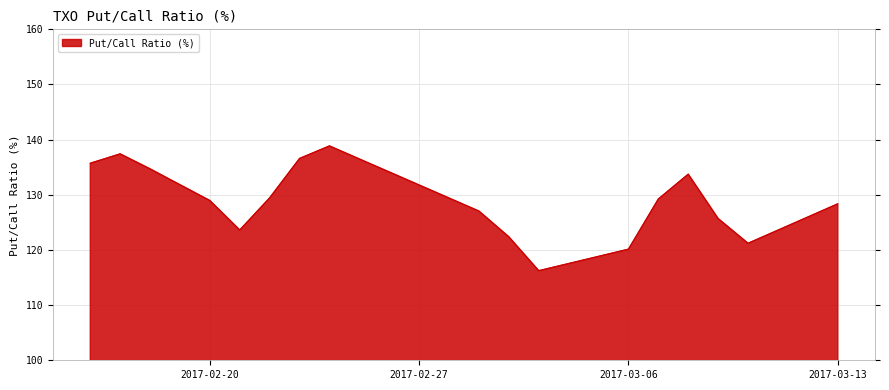

What is the minimum value shown in the chart?

116.2